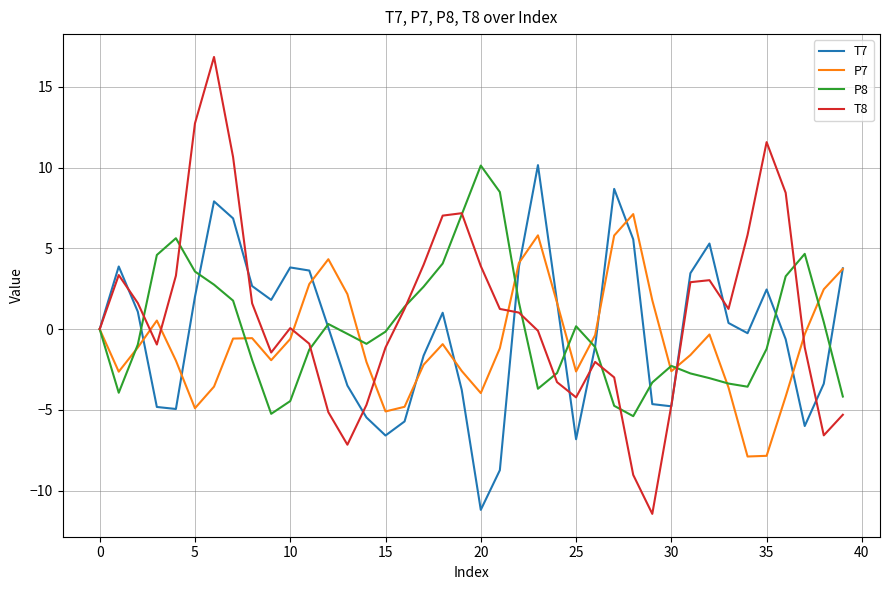

Count the number of categories in the chart.

40